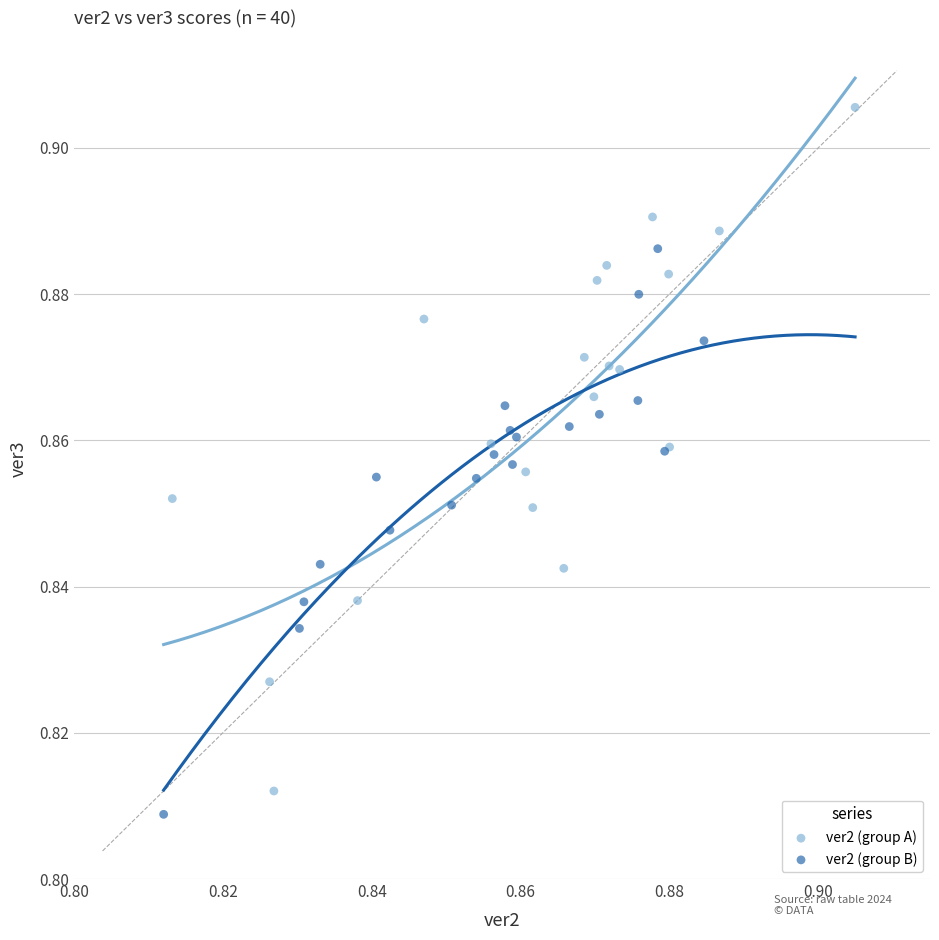

What are all the series names shown in the legend?

ver2 (group A), ver2 (group B)